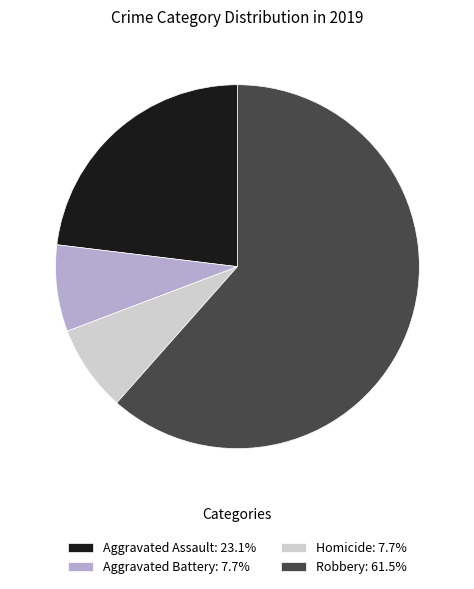

How many slices are in this pie chart?

4